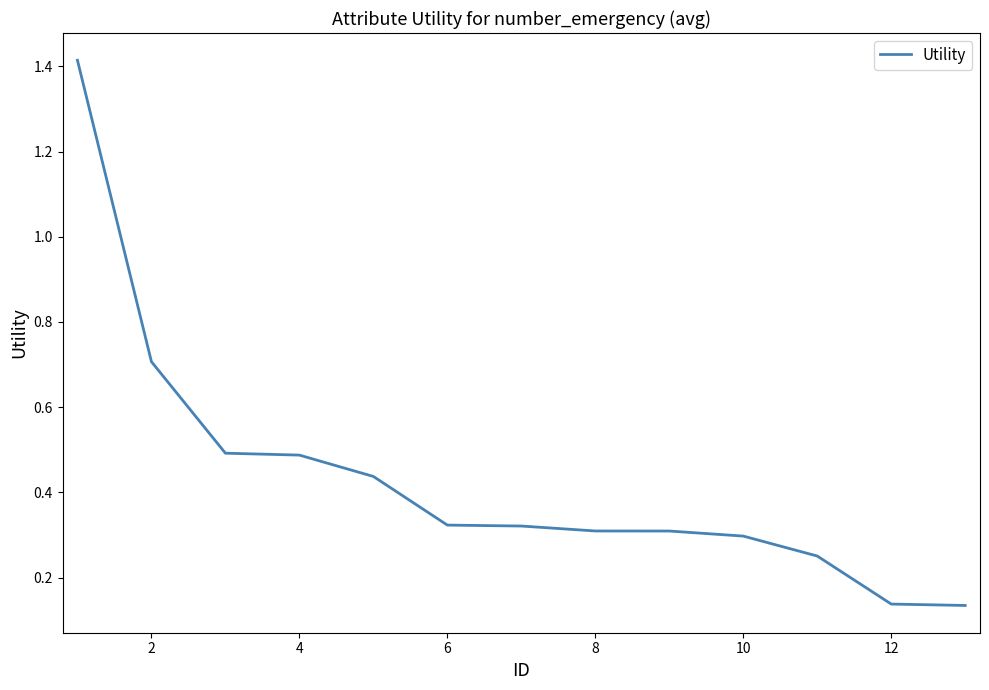

True or false: the data has more than 2 interior local peaks.

False